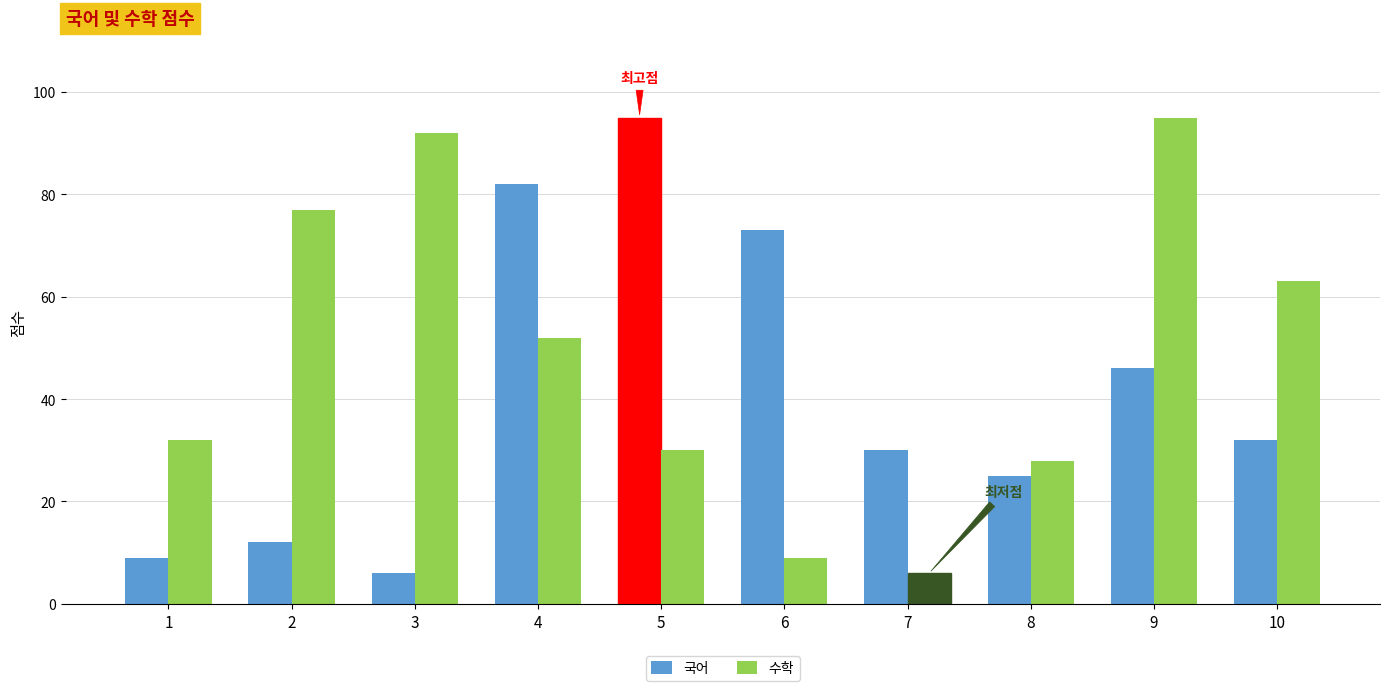

Rank the series at 1 from lowest to highest value.

국어, 수학